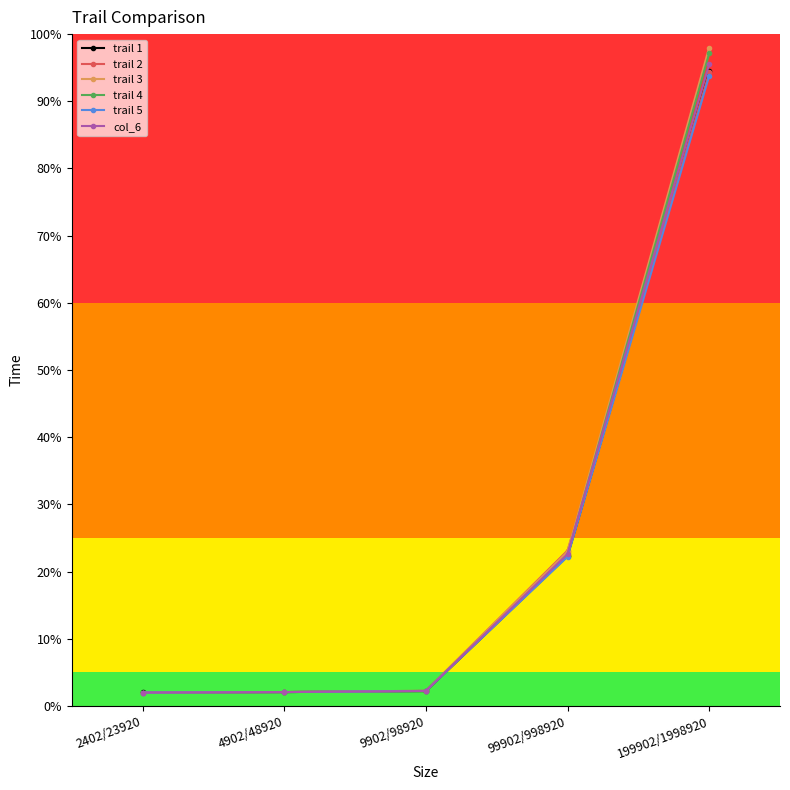

Does the chart have visible grid lines?

No